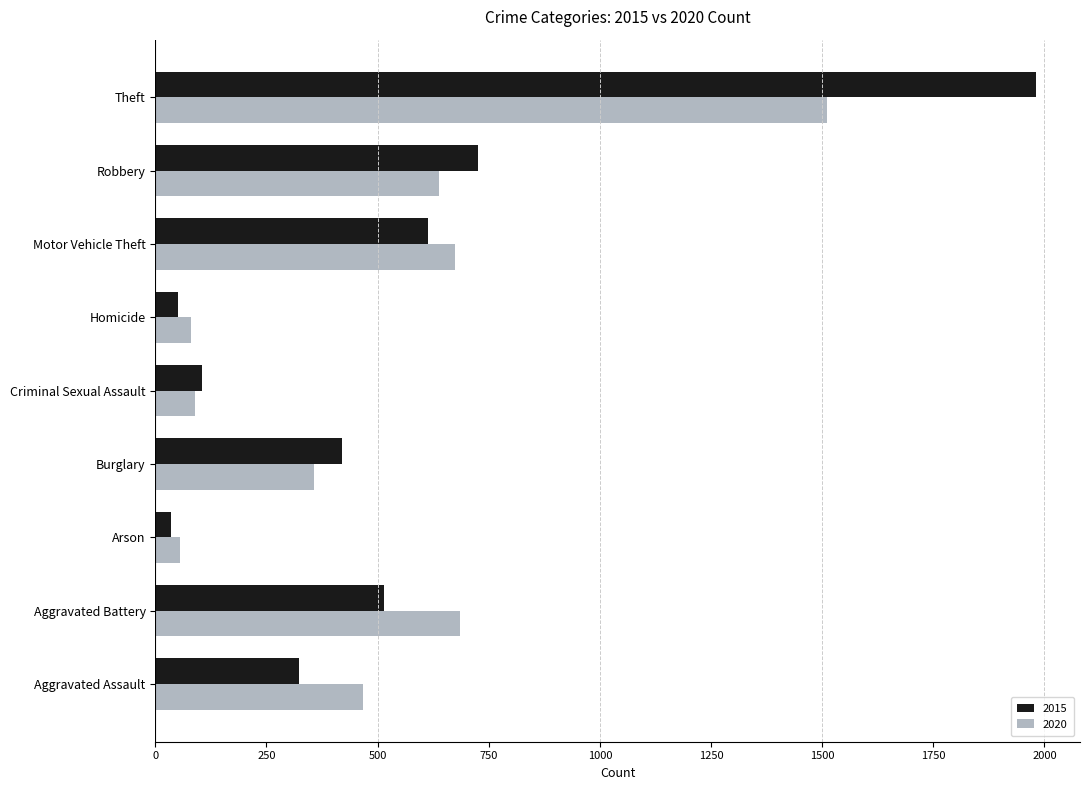

What is the difference between the second highest and second lowest values in the 2015 series?

676